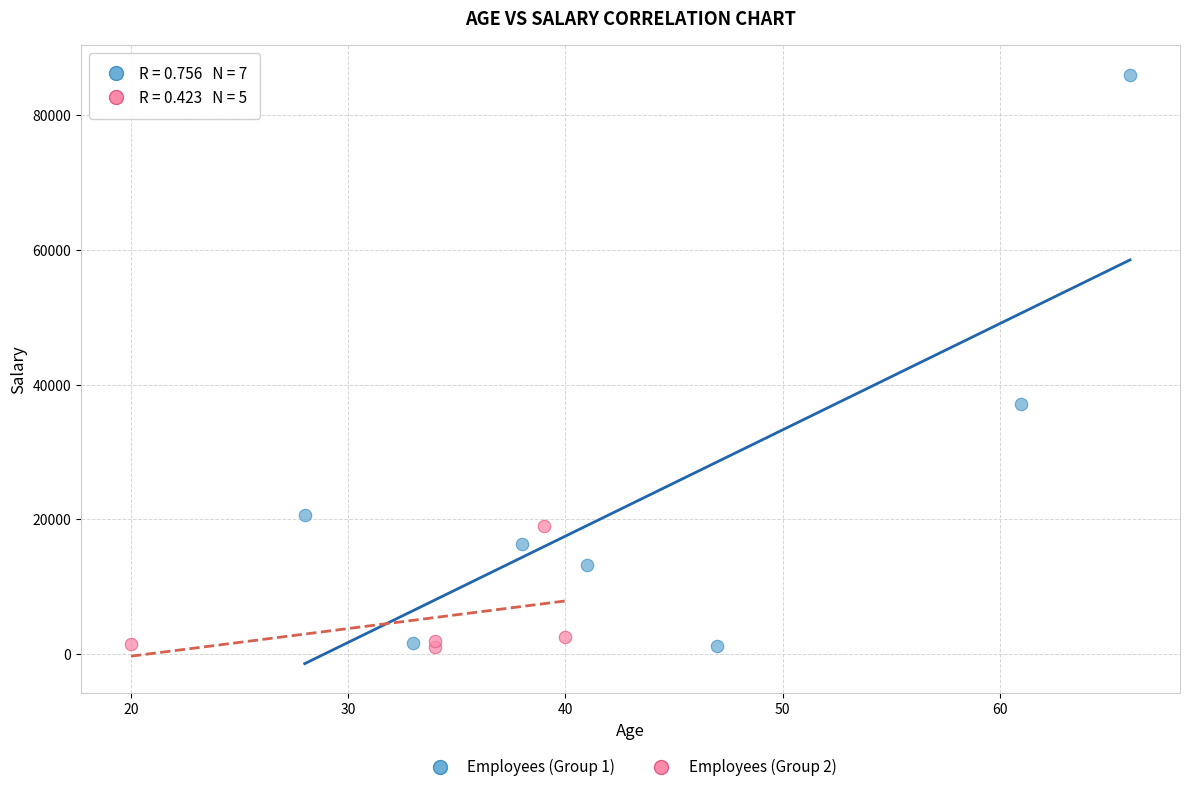

What are all the series names shown in the legend?

Employees (Group 1), Employees (Group 2)